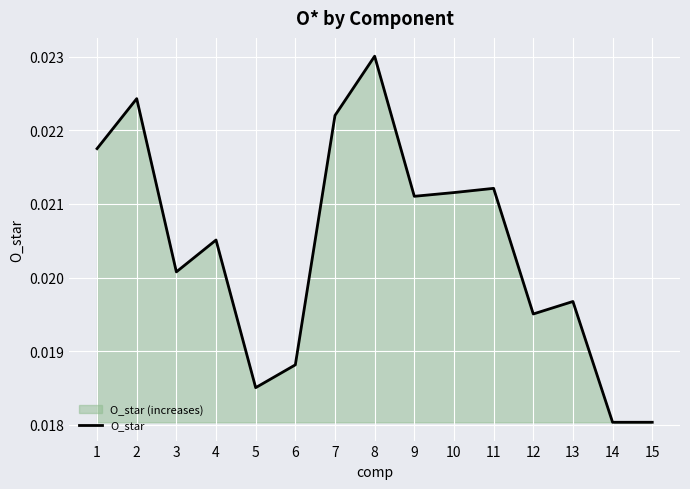

How many values are between 0 and 1?

15